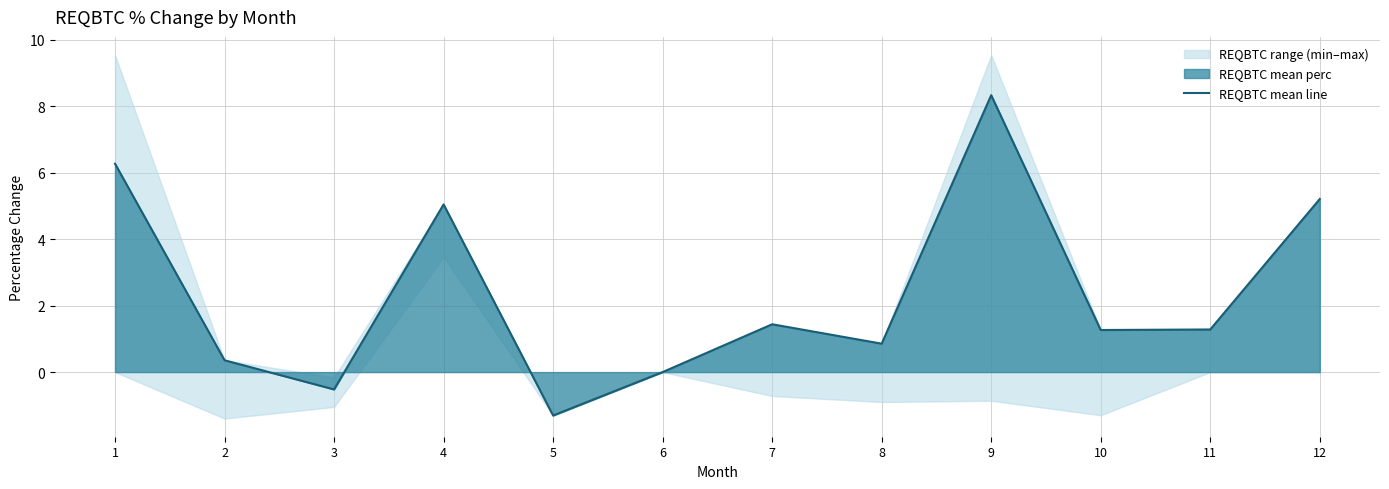

What is the value of the 9th point from the left?

8.3